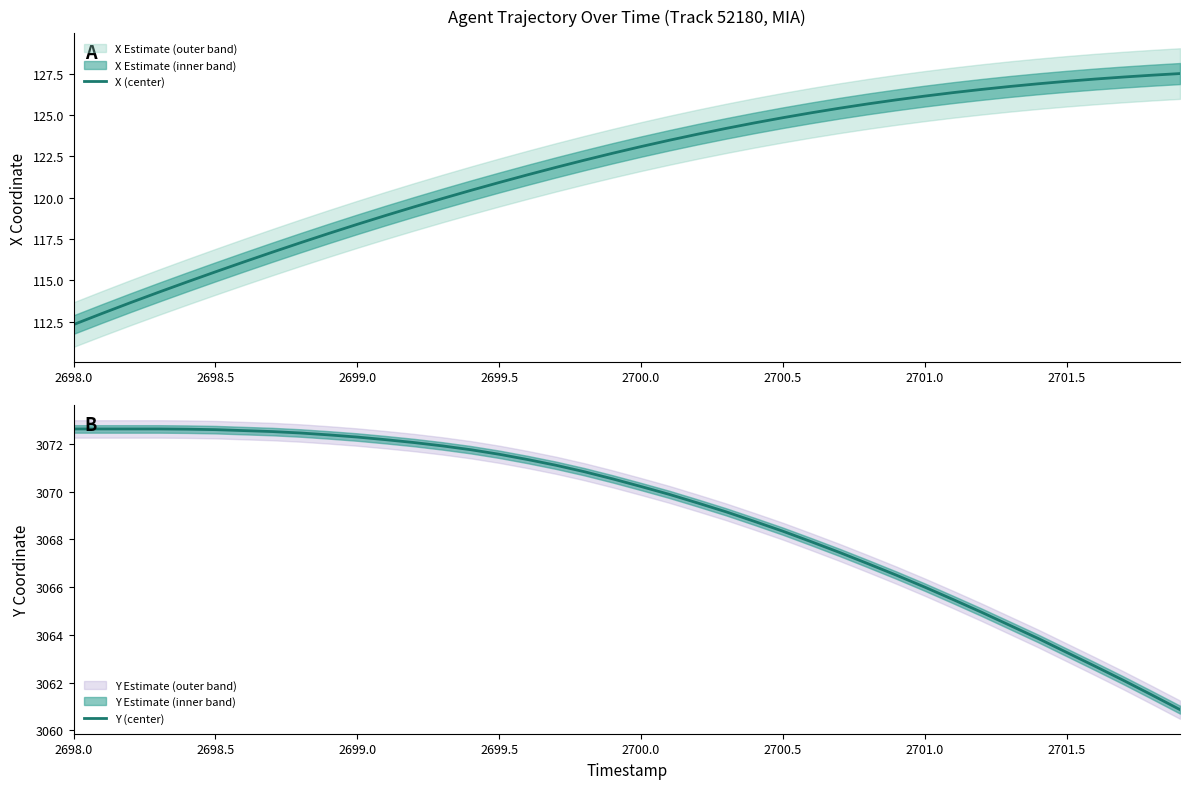

How many series are shown in this chart?

2